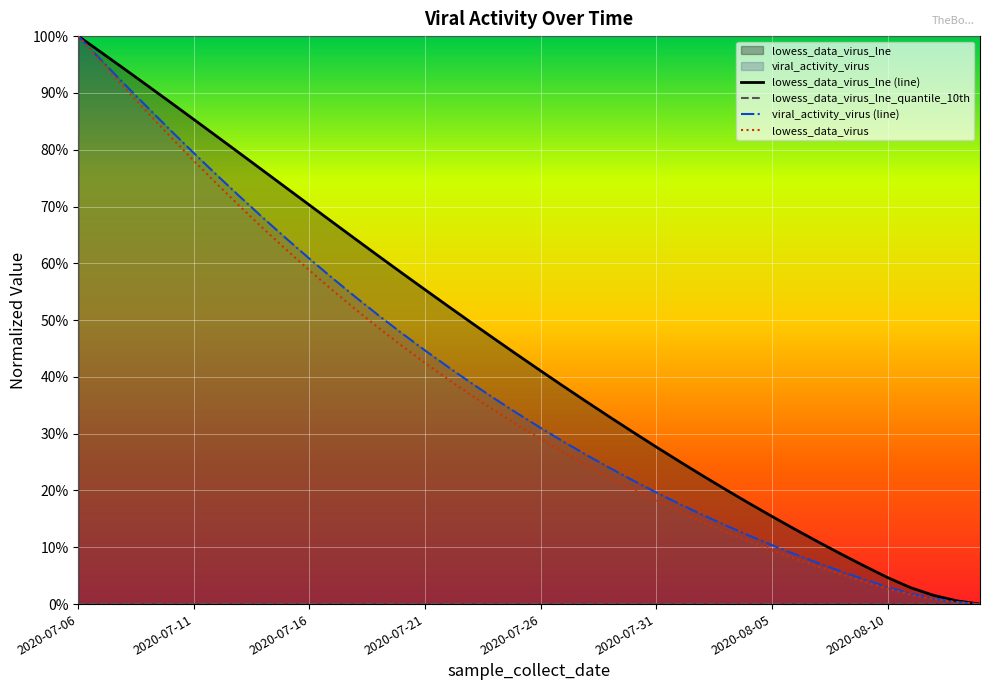

Which series has the widest spread of values?

lowess_data_virus_lne (line)